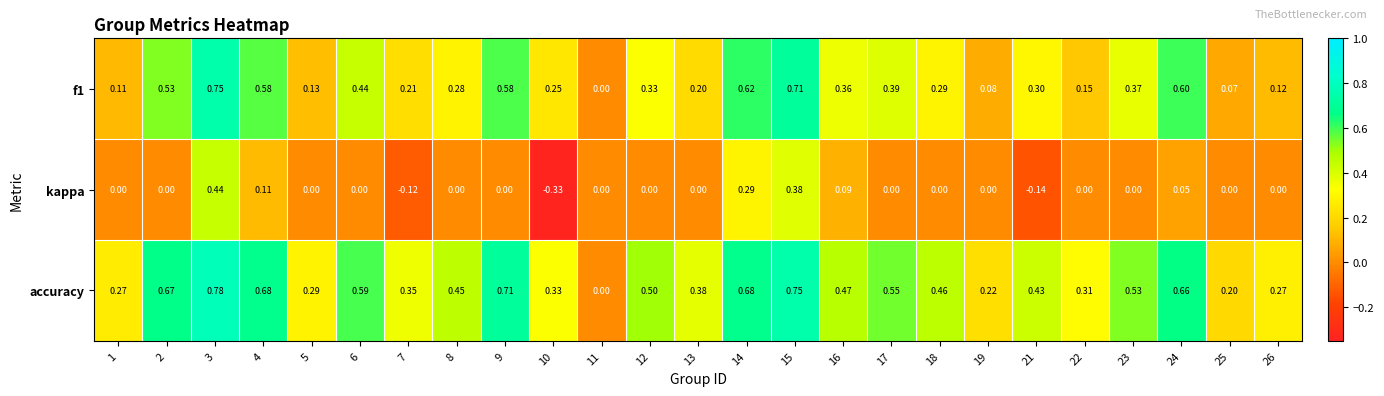

Between 4 and 11, which series saw the biggest shift?

accuracy